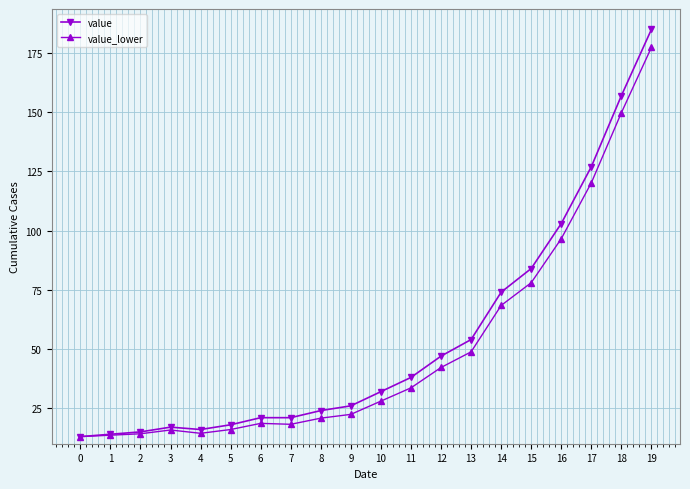

Which series has the largest total across all categories?

value